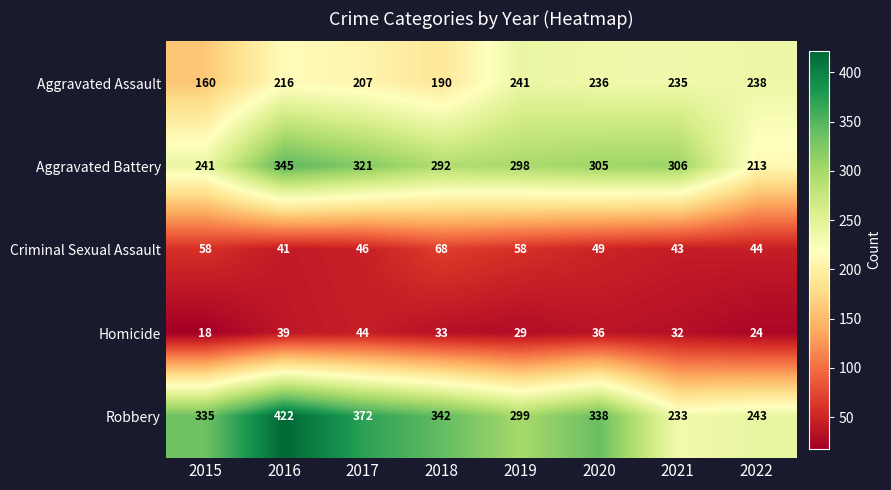

Which label corresponds to the largest value in the chart?

2016